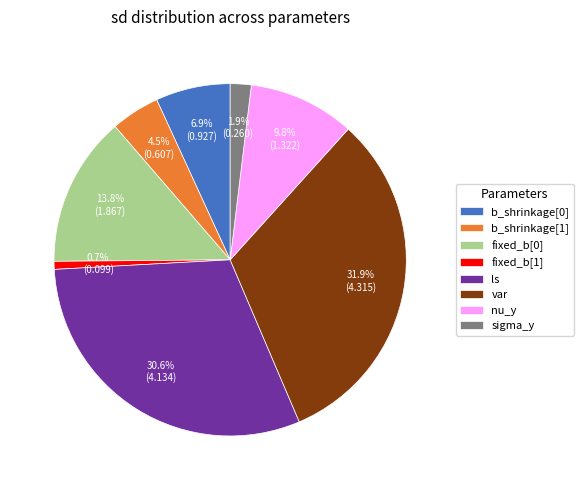

Is there a majority slice in this chart?

No